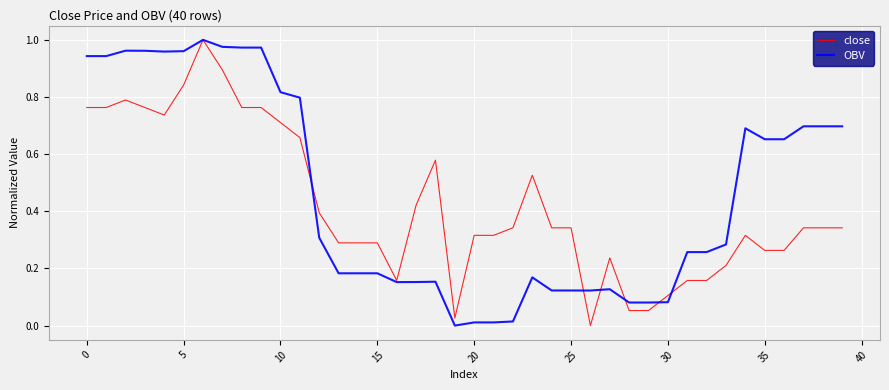

How many interior local peaks does the close series have?

6